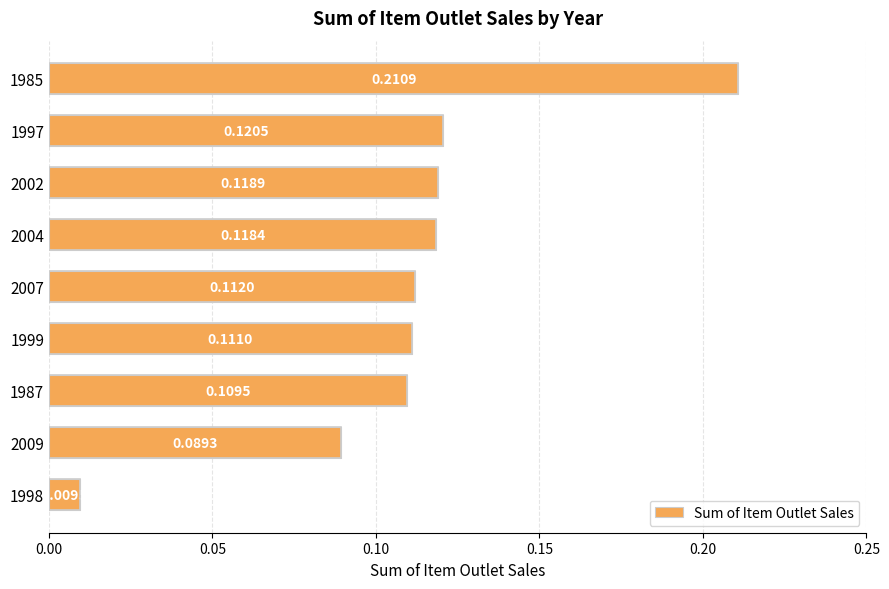

Which category has the highest value across all series?

1985